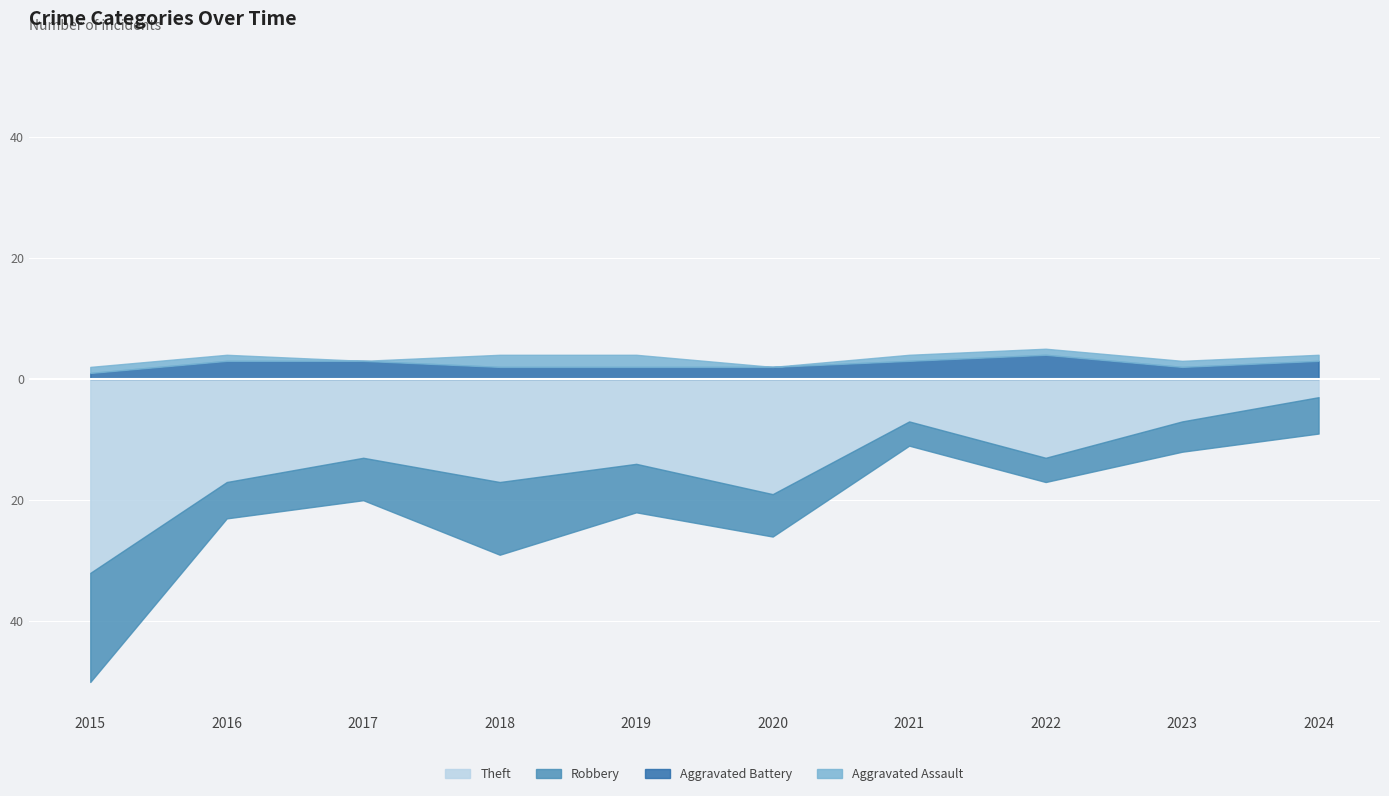

List the series in order of their peak value, highest first.

Theft, Robbery, Aggravated Battery, Aggravated Assault